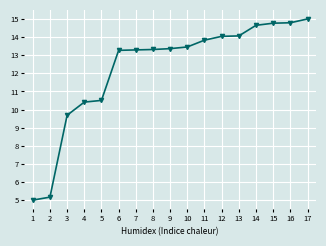

How many data points are above 13?

12